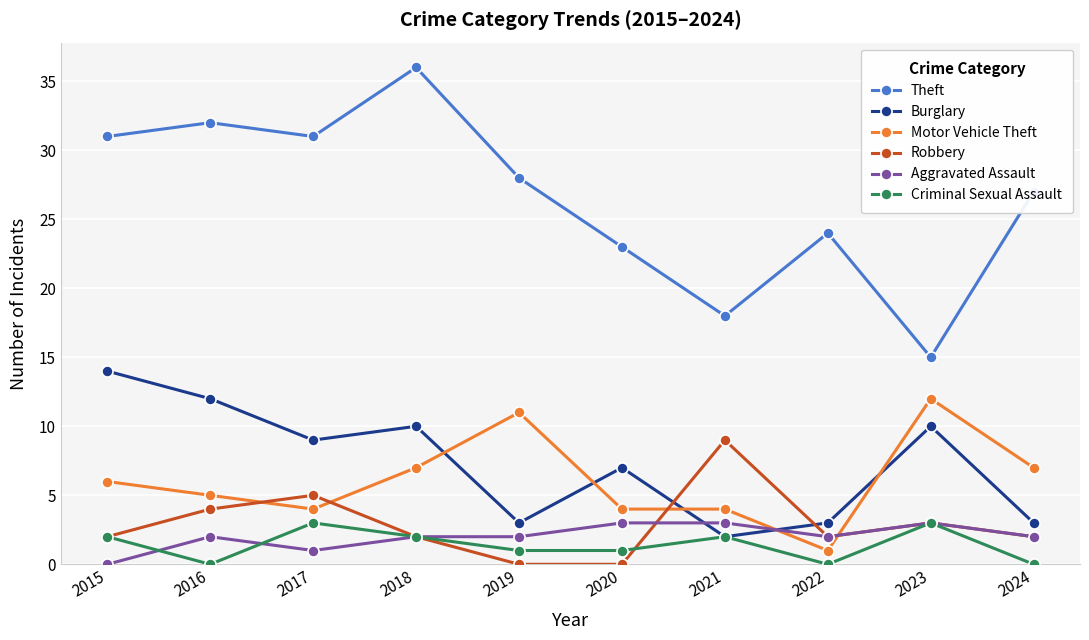

At which label does Burglary first exceed 9?

2015